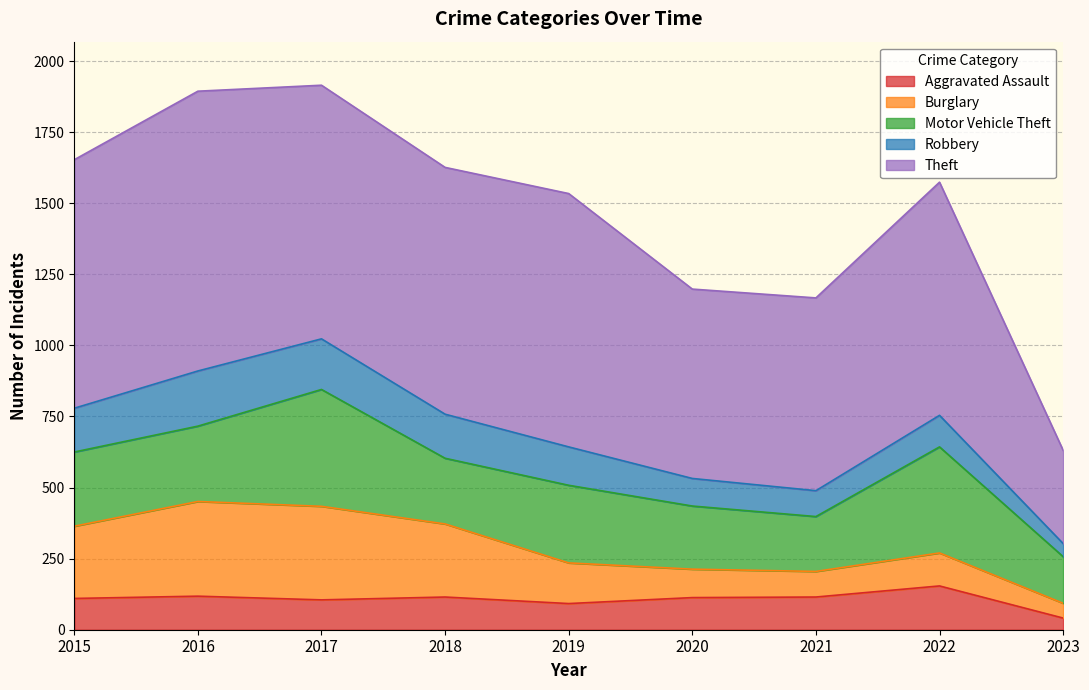

Which has a higher value, 2018 or 2017?

2018